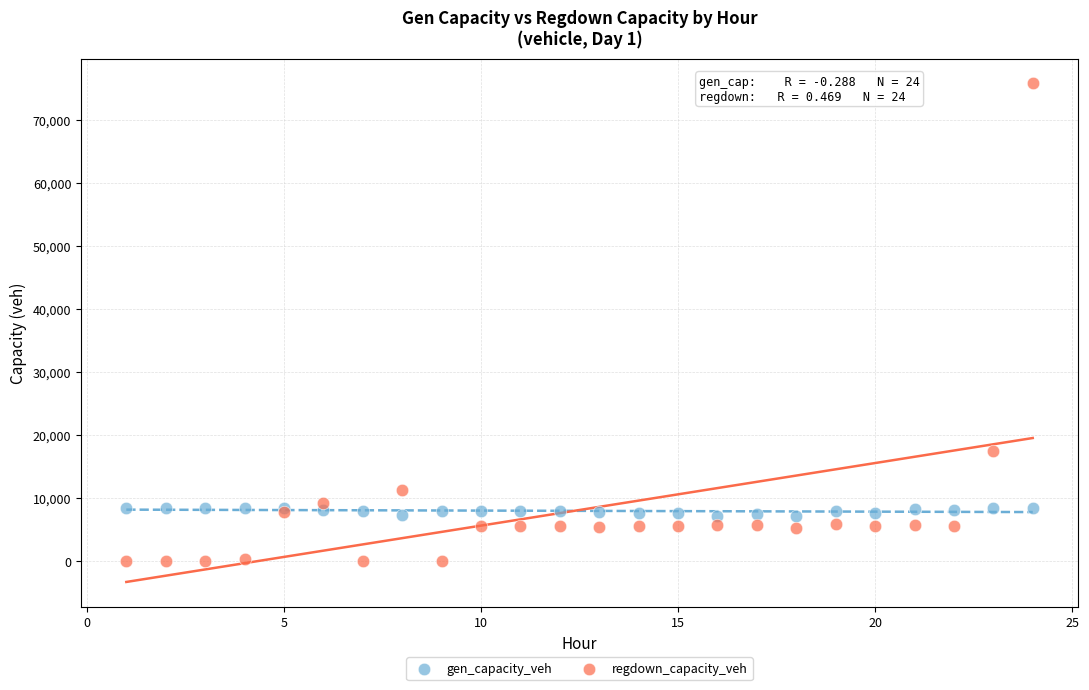

Which series reaches the maximum Y coordinate?

regdown_capacity_veh